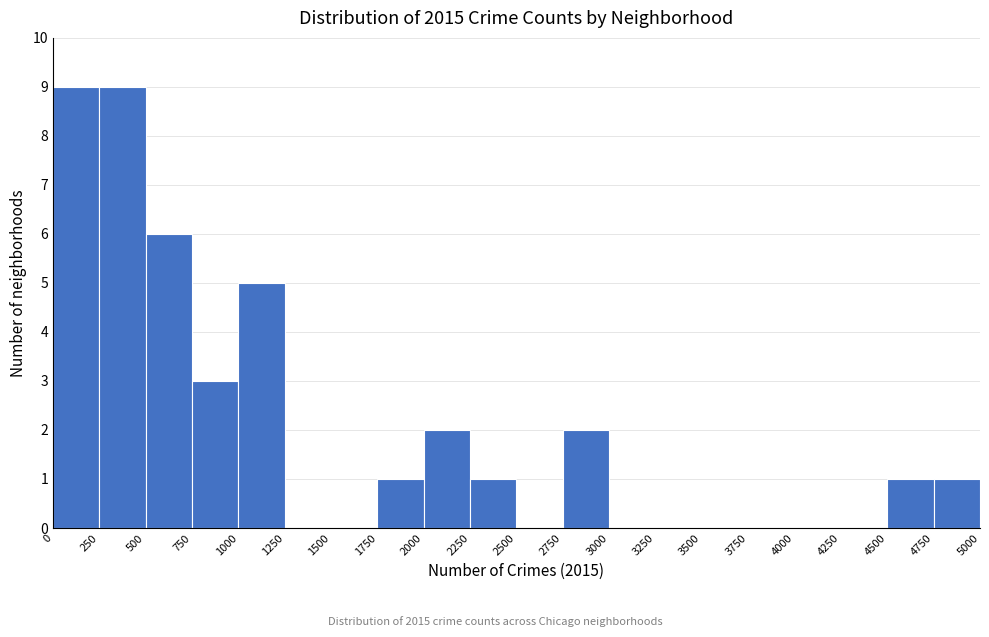

What is the height of the bar covering 500 to 750 on the x-axis? The values are not printed on the chart, so give them approximately, as read against the axis.

6